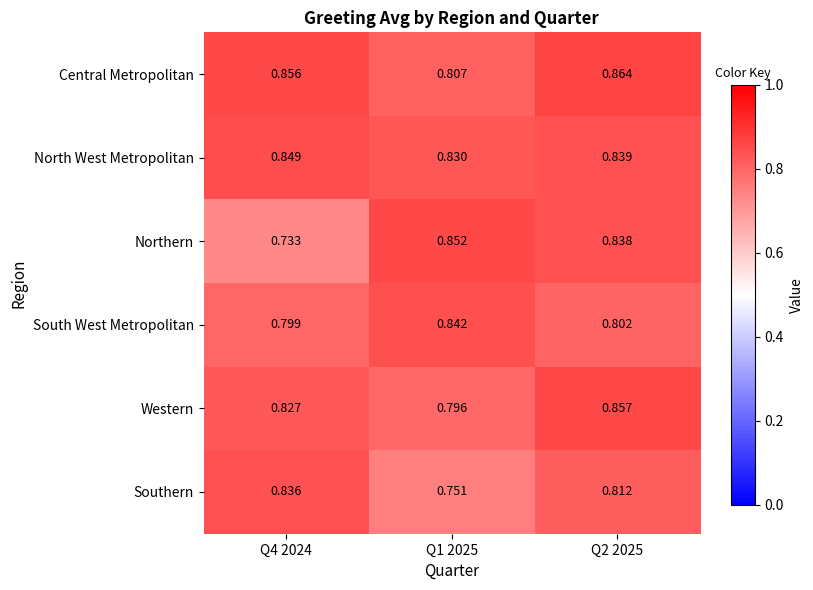

Which series has the largest range (max minus min)?

Northern